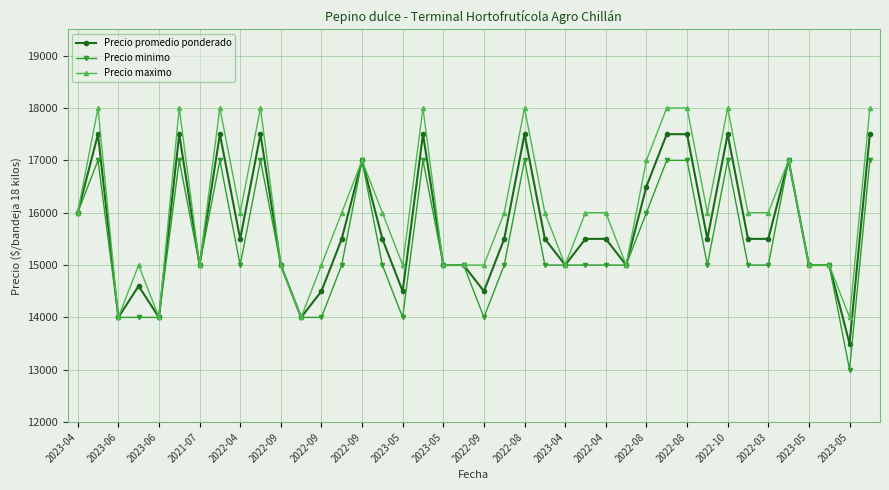

What is the lowest value of the Precio minimo series?

13000